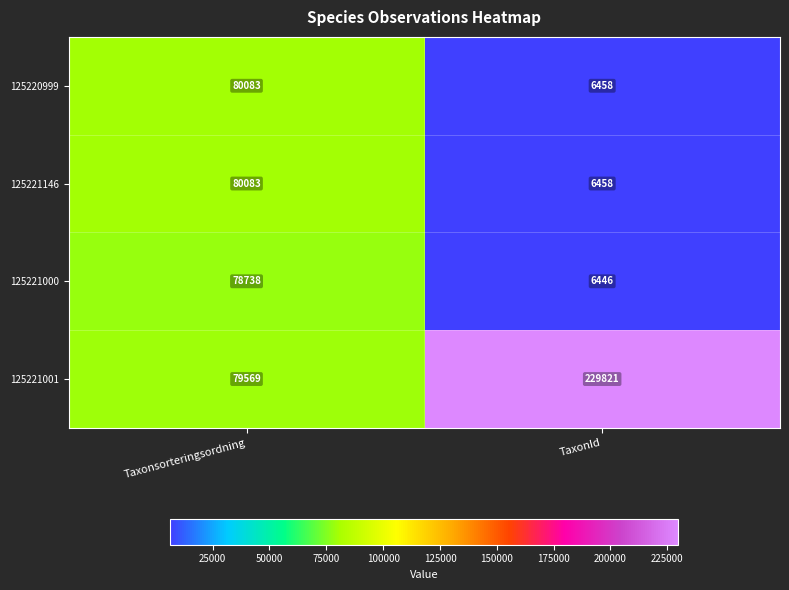

What is the total value across all series at Taxonsorteringsordning?

318473